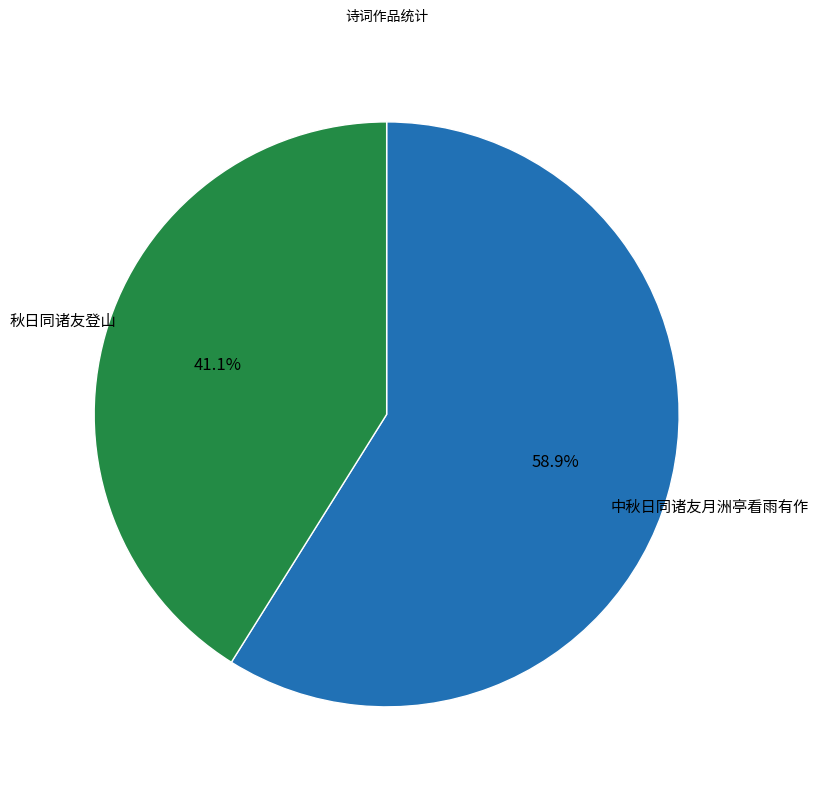

Does any single category account for the majority?

Yes